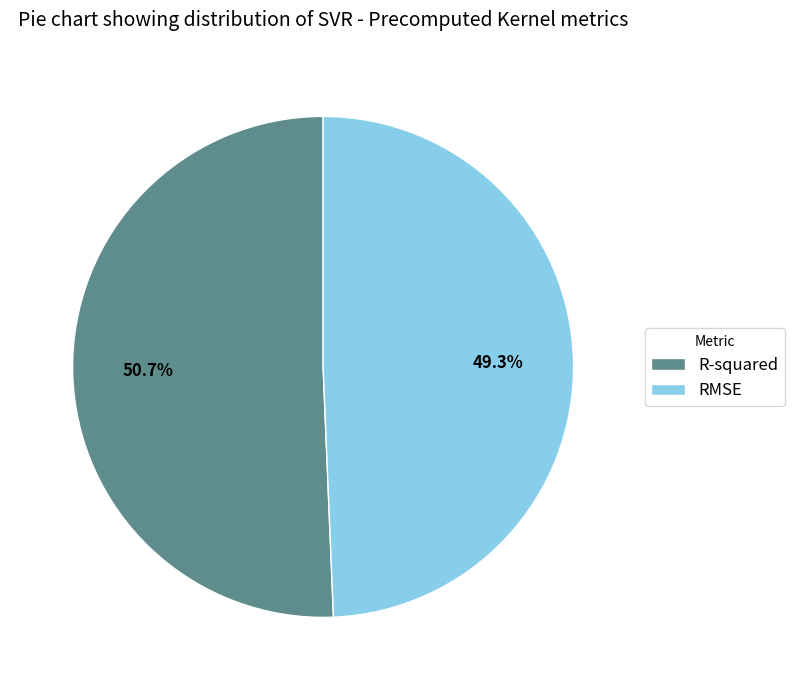

Which has a higher value, R-squared or RMSE?

R-squared